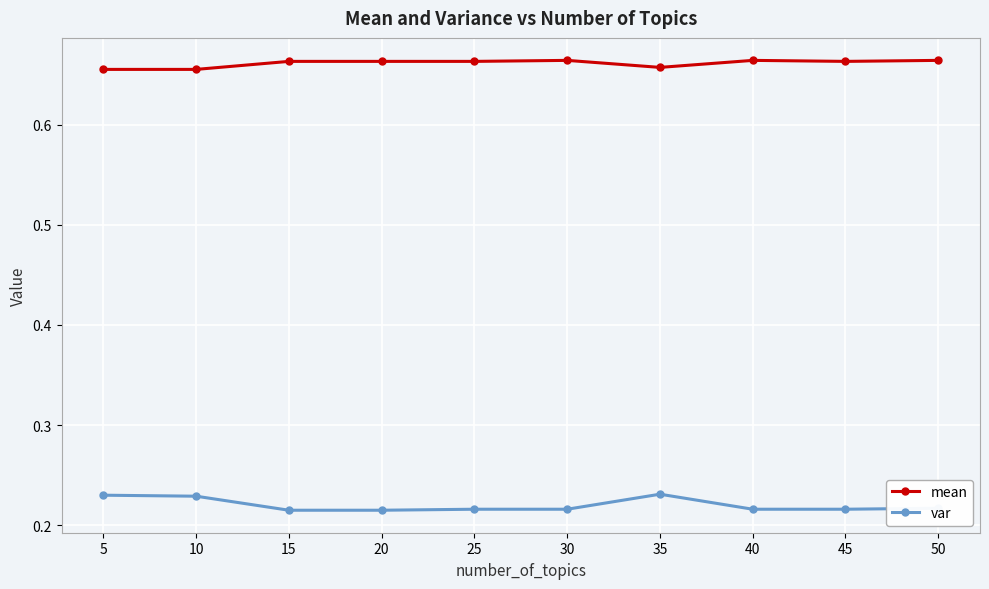

True or false: mean has a value of 0.4 at 10.

False